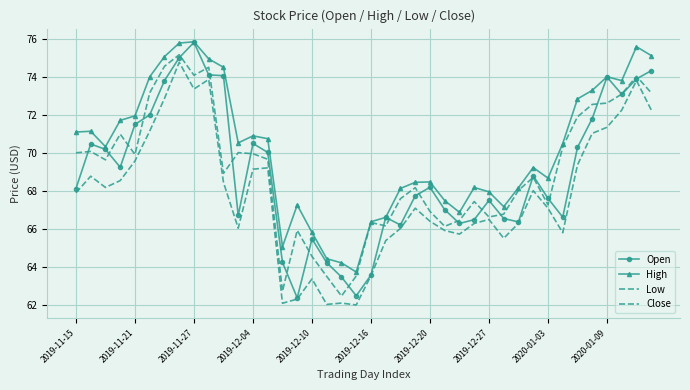

What are all the series names shown in the legend?

Open, High, Low, Close